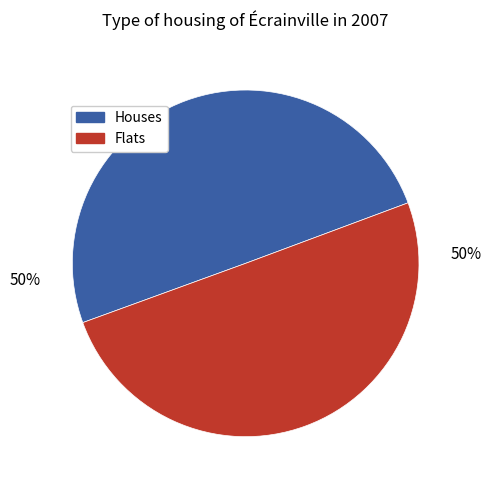

To the nearest percent, what is the average slice percentage?

50%